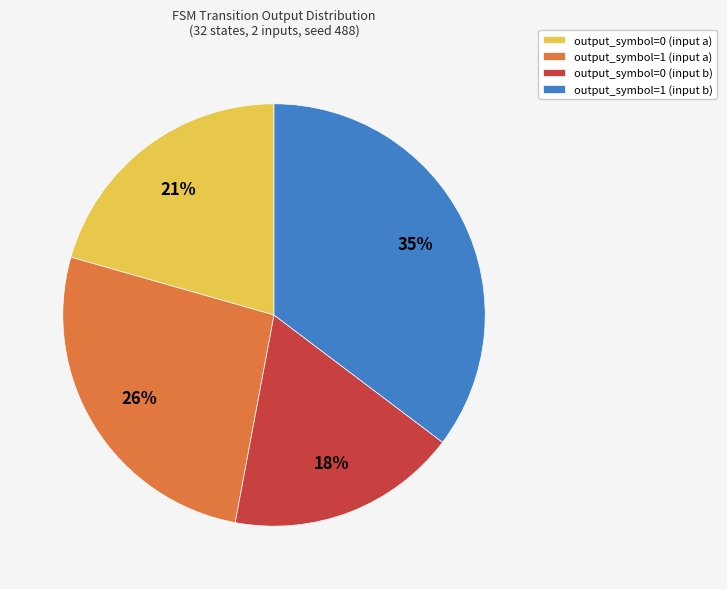

Rank the categories by value from highest to lowest.

output_symbol=1 (input b), output_symbol=1 (input a), output_symbol=0 (input a), output_symbol=0 (input b)